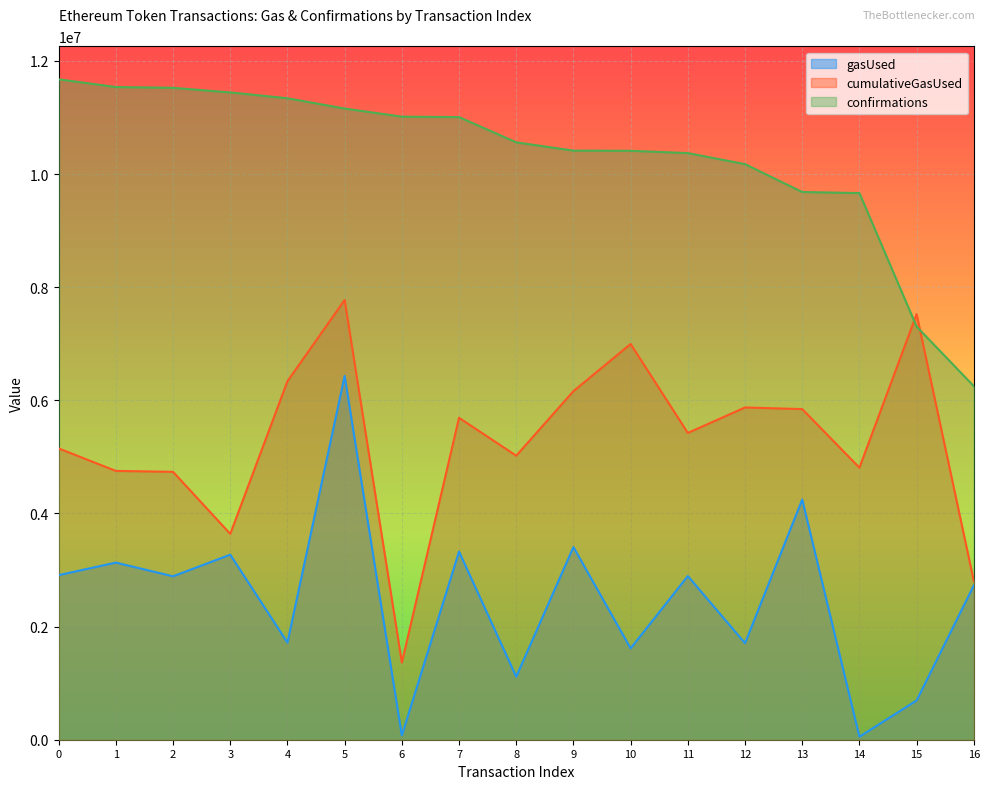

How many values in the confirmations series exceed 10561195?

8